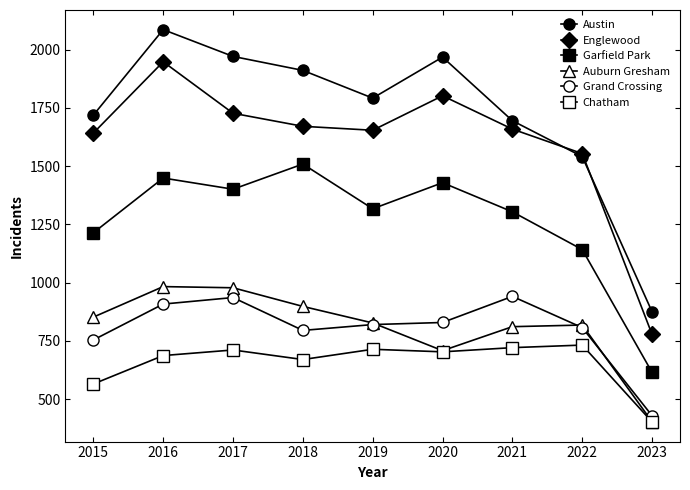

True or false: Grand Crossing and Austin intersect in this chart.

False